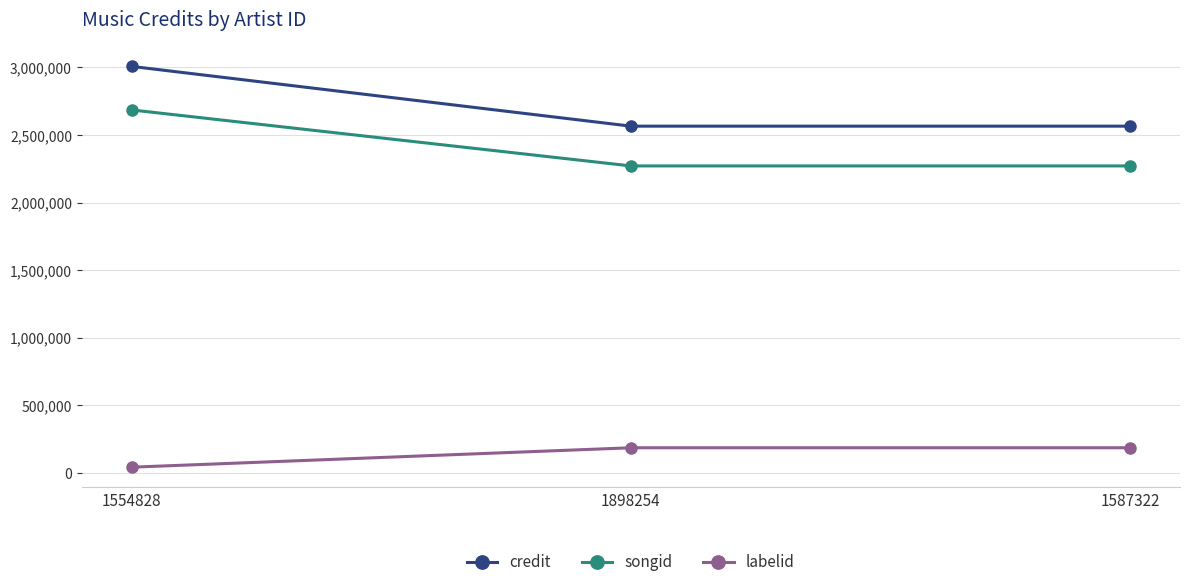

Is the value of labelid at 1554828 greater than the value of credit at 1898254?

No